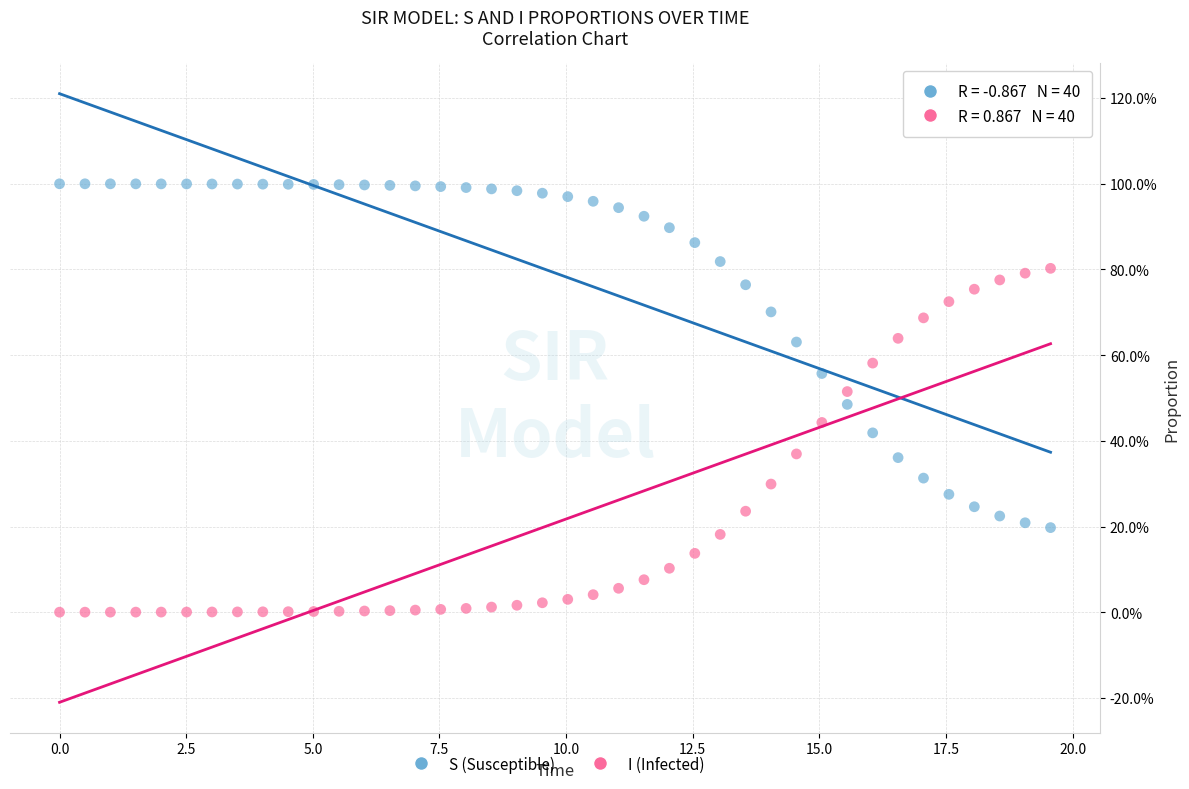

What are all the series names shown in the legend?

S (Susceptible), I (Infected)